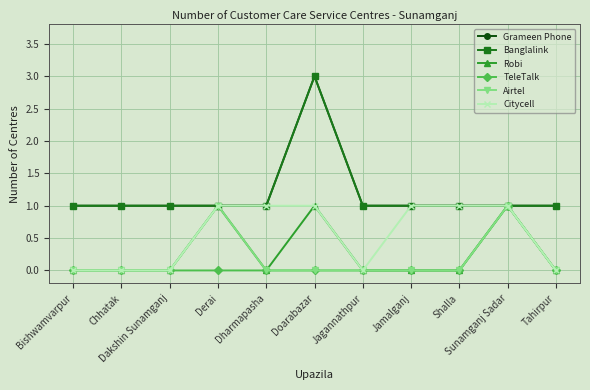

Is this an area chart (filled region under the line)?

No